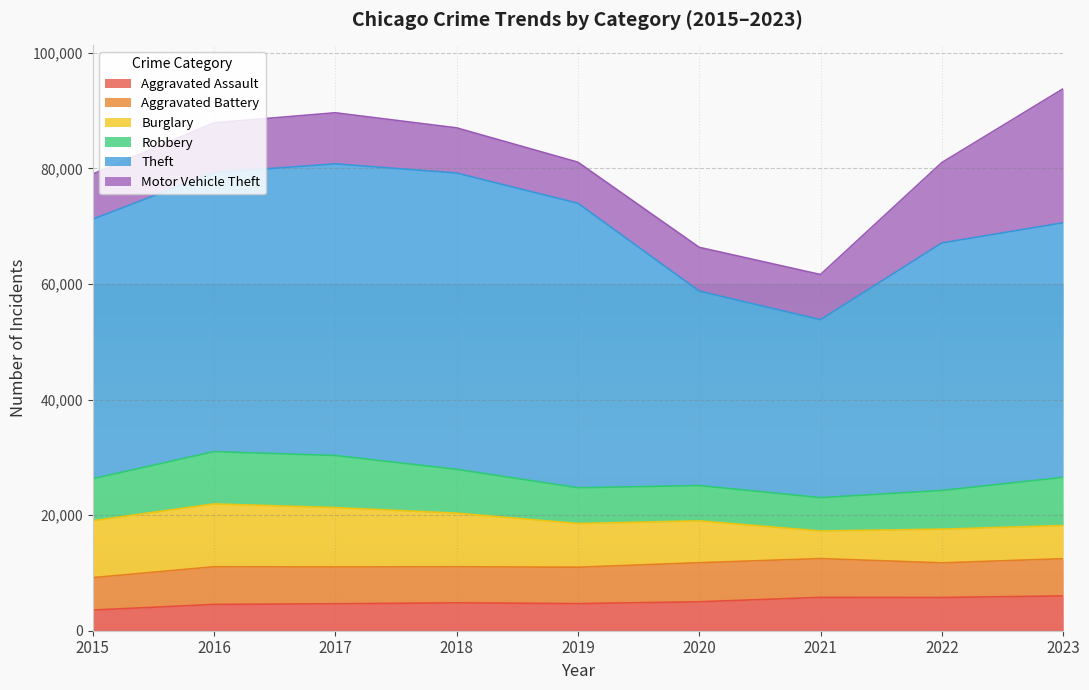

At how many categories does at least one series exceed 16588?

9